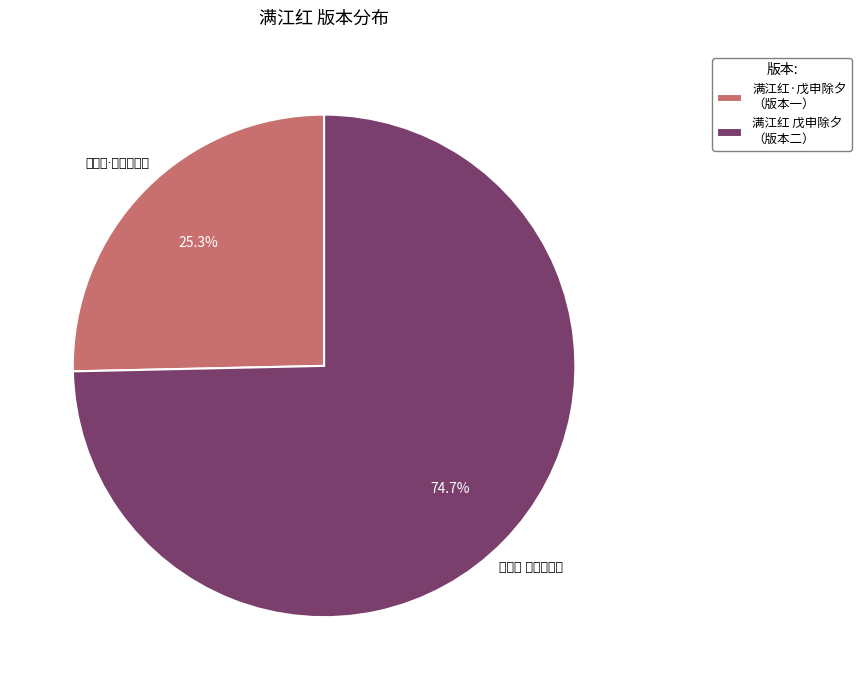

Does 满江红·戊申除夕 （版本一） represent more than half of the total?

No